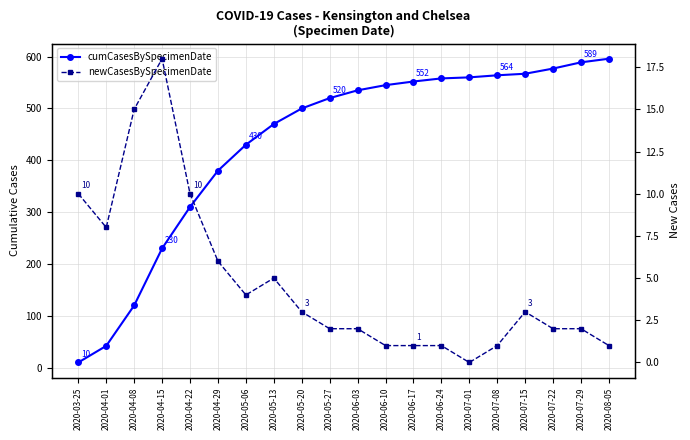

Where does the cumCasesBySpecimenDate series first go above 535?

2020-06-10